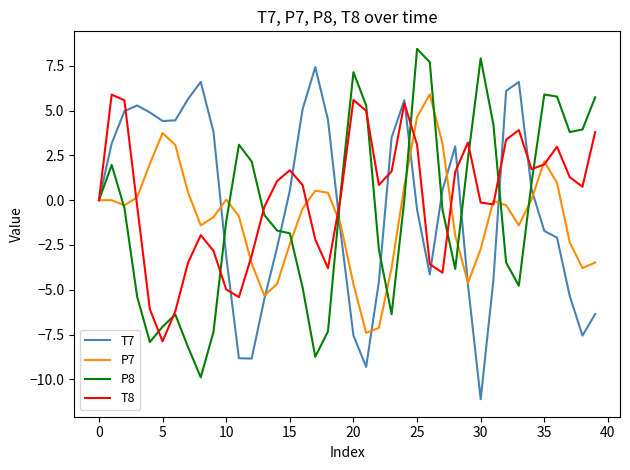

What is the maximum value shown in the chart?

8.4